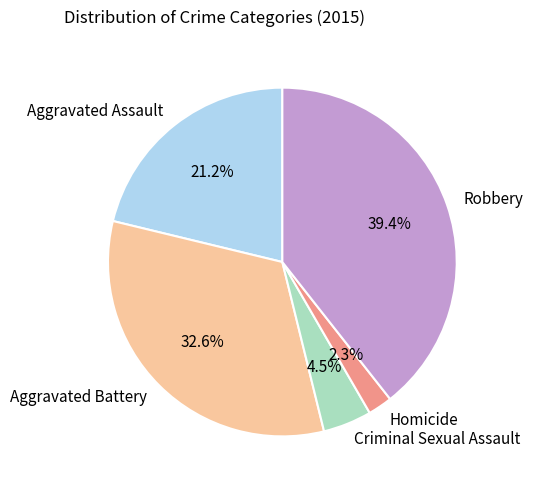

Rank the categories by value from highest to lowest.

Robbery, Aggravated Battery, Aggravated Assault, Criminal Sexual Assault, Homicide